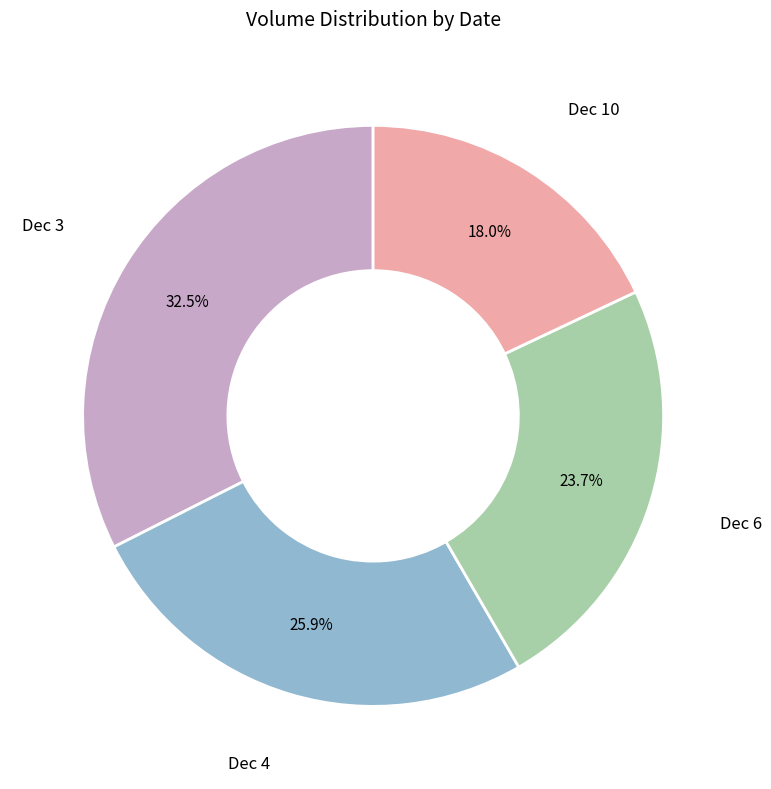

To the nearest percent, what is the average slice percentage?

25%